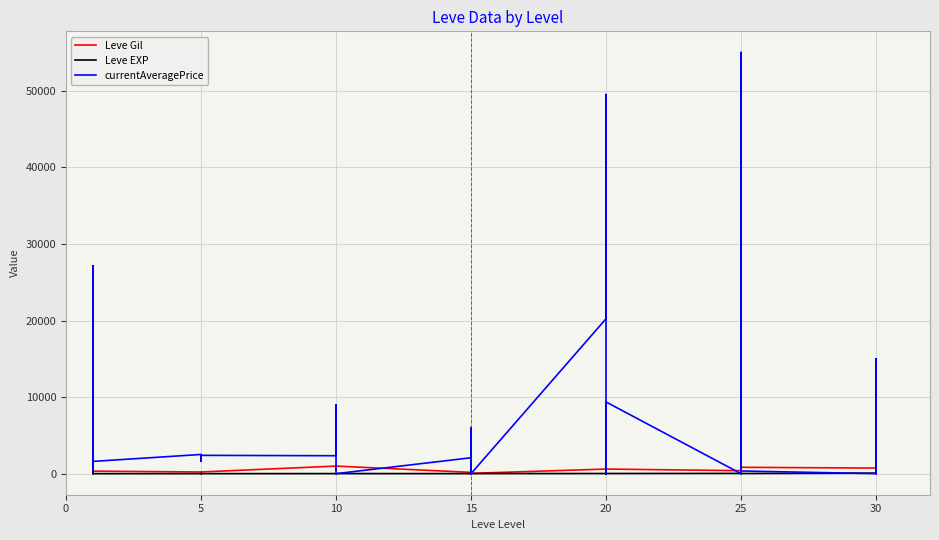

In Leve EXP, how many points are higher than both neighbors (excluding endpoints)?

8